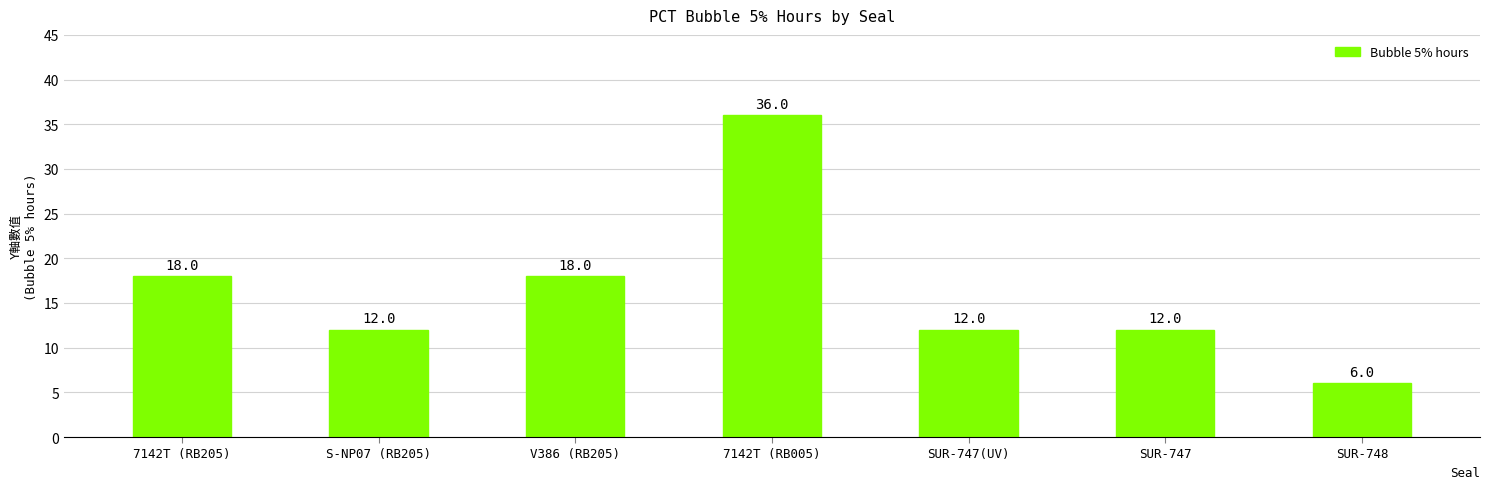

How many bars are there in total?

7